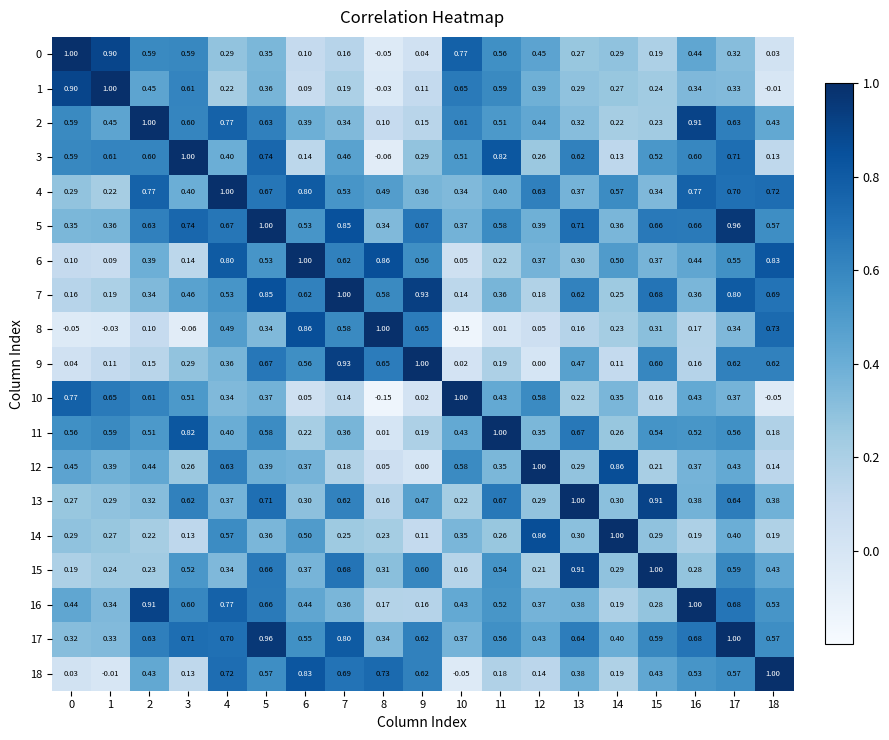

Is the value of 1 at 13 greater than the value of 18 at 10?

Yes